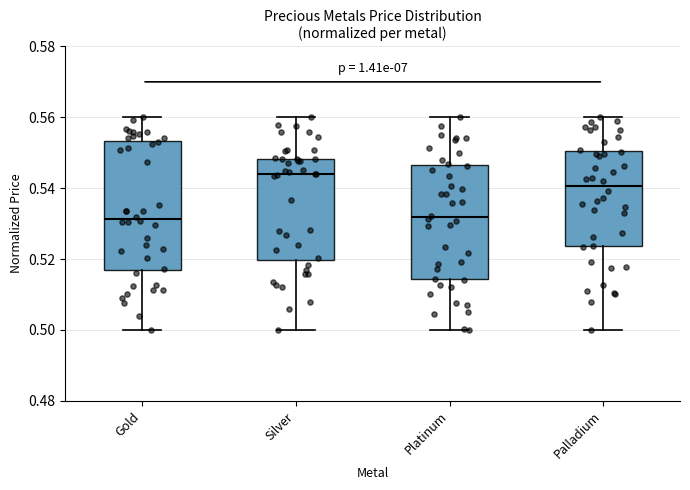

Where is the upper edge of the box for Palladium on the y-axis? The values are not printed on the chart, so give them approximately, as read against the axis.

0.550